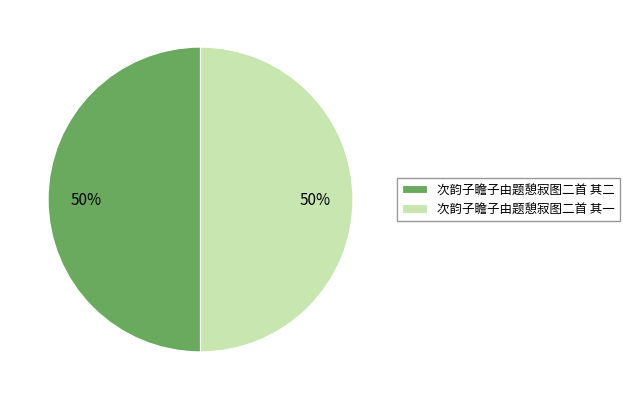

Approximately how many times larger is the value at 次韵子瞻子由题憩寂图二首 其一 compared to 次韵子瞻子由题憩寂图二首 其二?

1.0